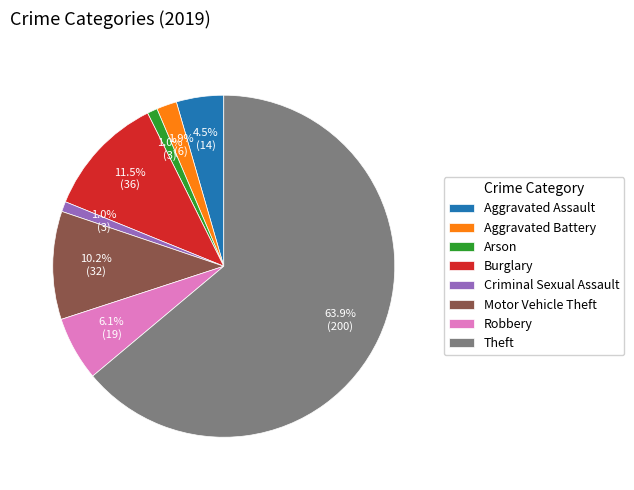

What is the majority slice?

Theft